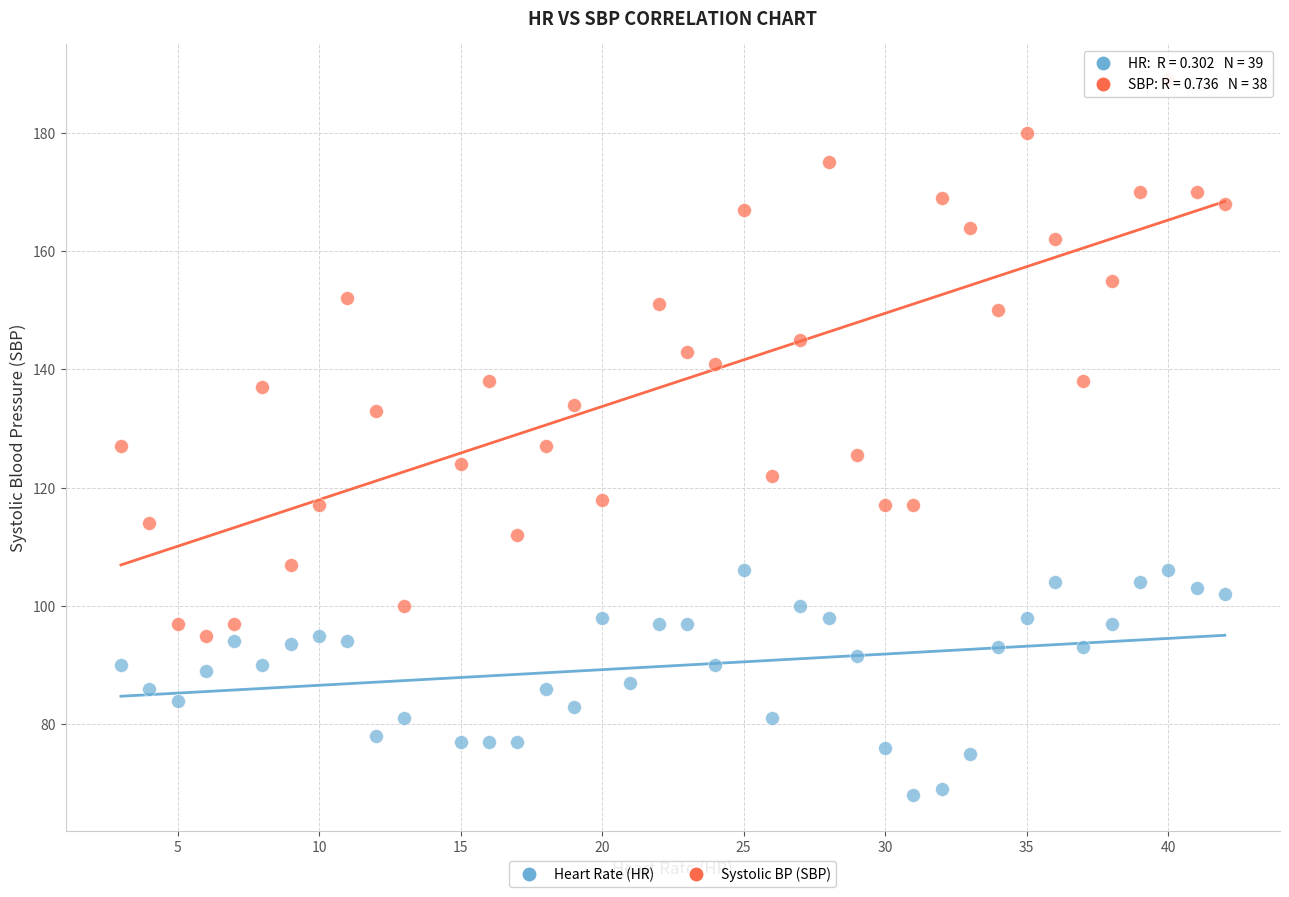

Which series reaches the minimum Y coordinate?

Heart Rate (HR)